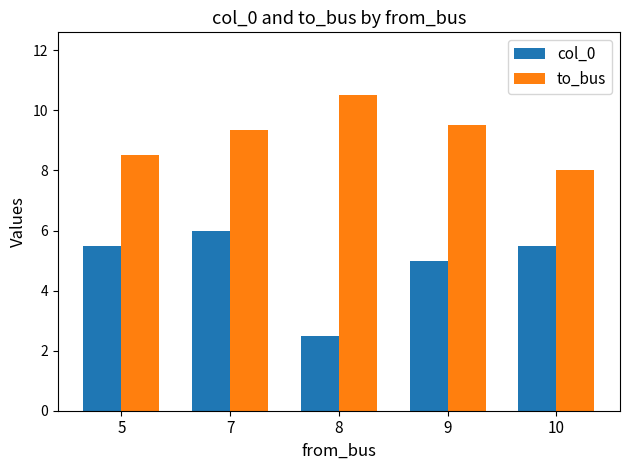

How many series are shown in this chart?

2